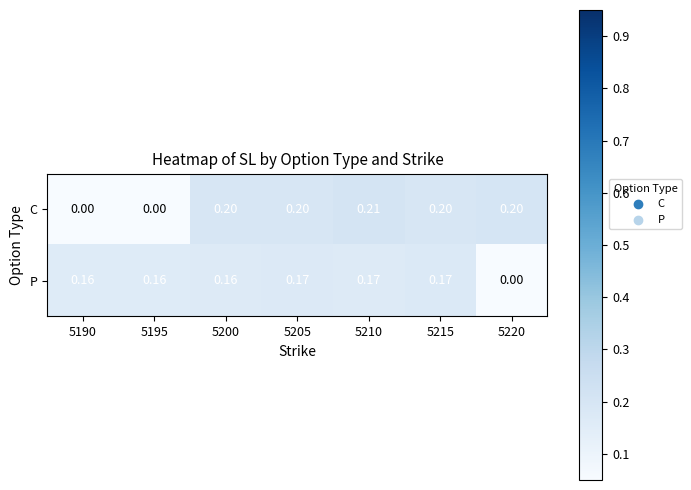

Which series has the largest total across all categories?

C